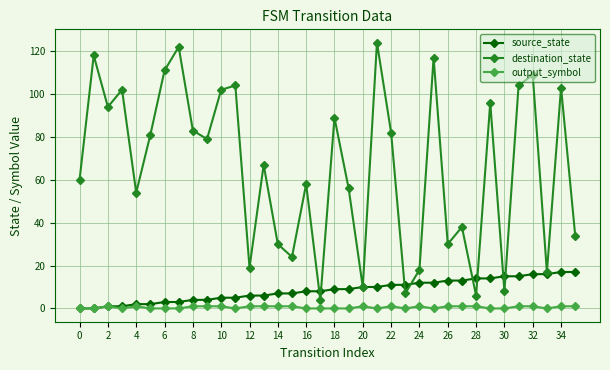

What is the difference between the second highest and second lowest values in the output_symbol series?

1